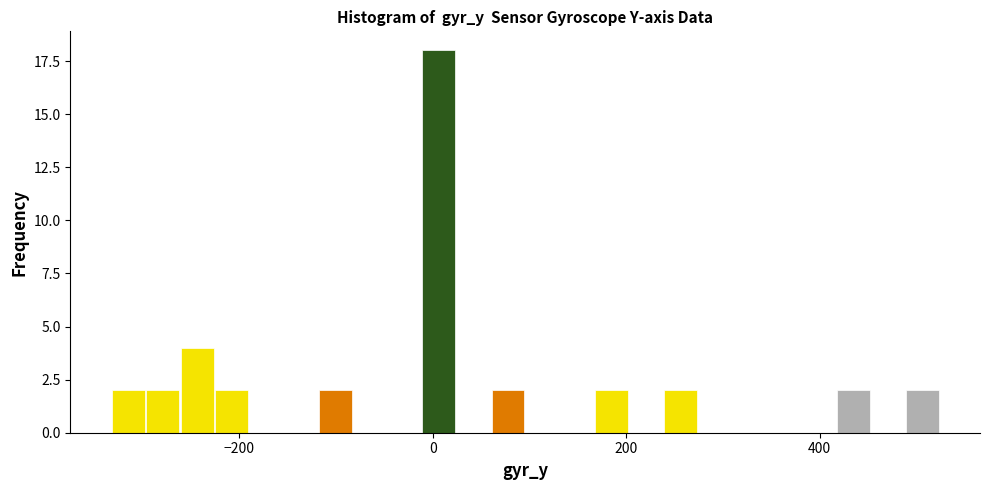

Around what value on the x-axis is the tallest bar? Give the approximate position of its centre, as read against the axis.

0